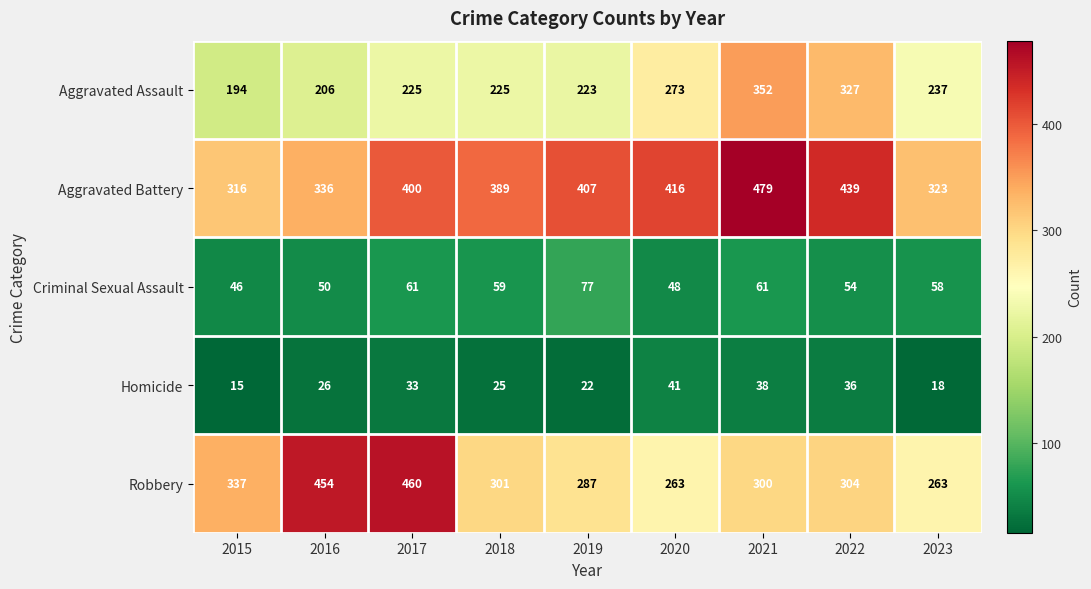

How many values in the Robbery series are below 301?

4